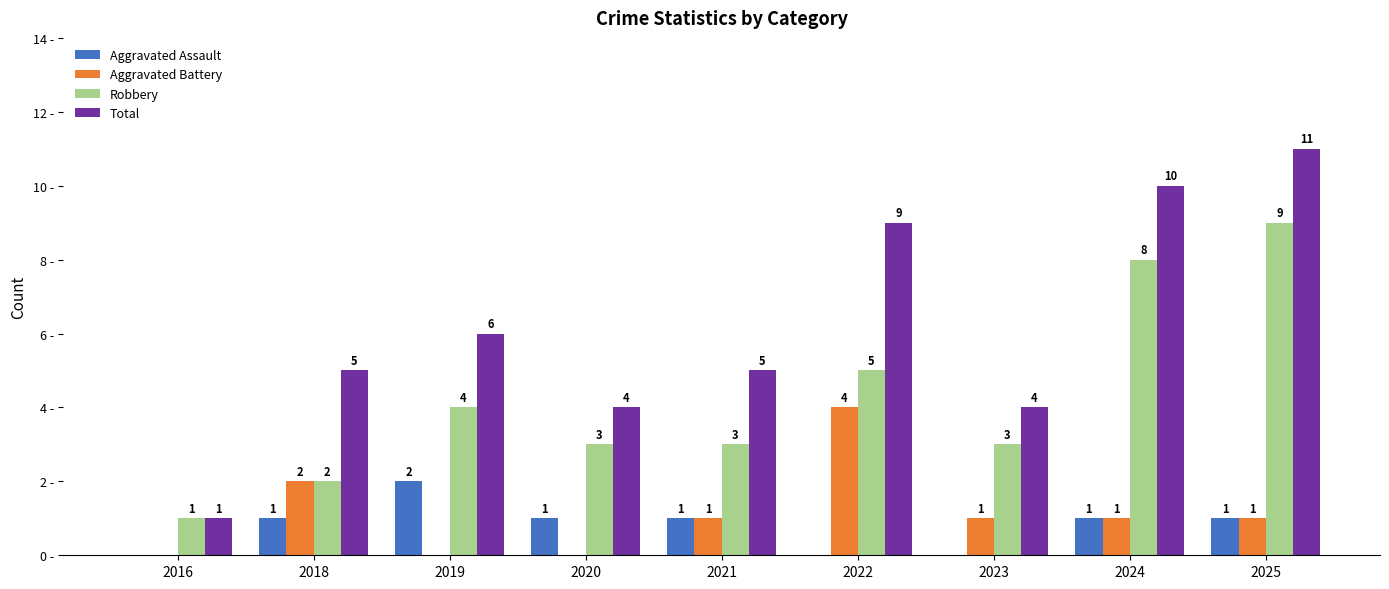

Which series changed the most between 2016 and 2021?

Total